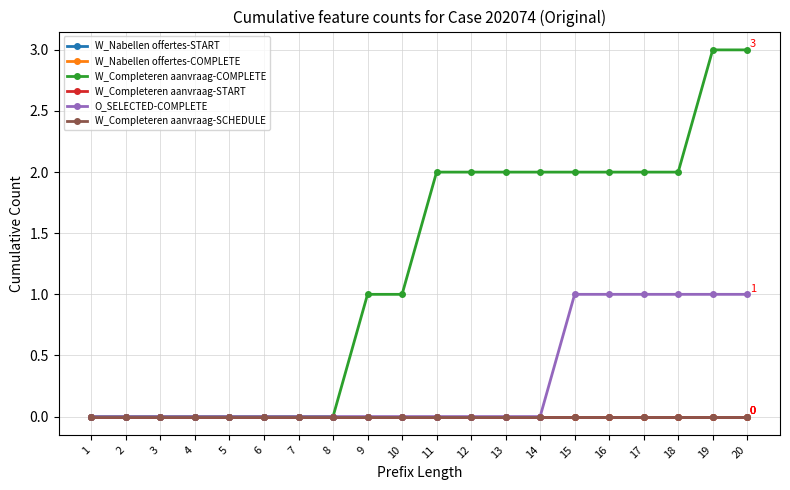

True or false: W_Completeren aanvraag-SCHEDULE has more than 0 interior local peaks.

False